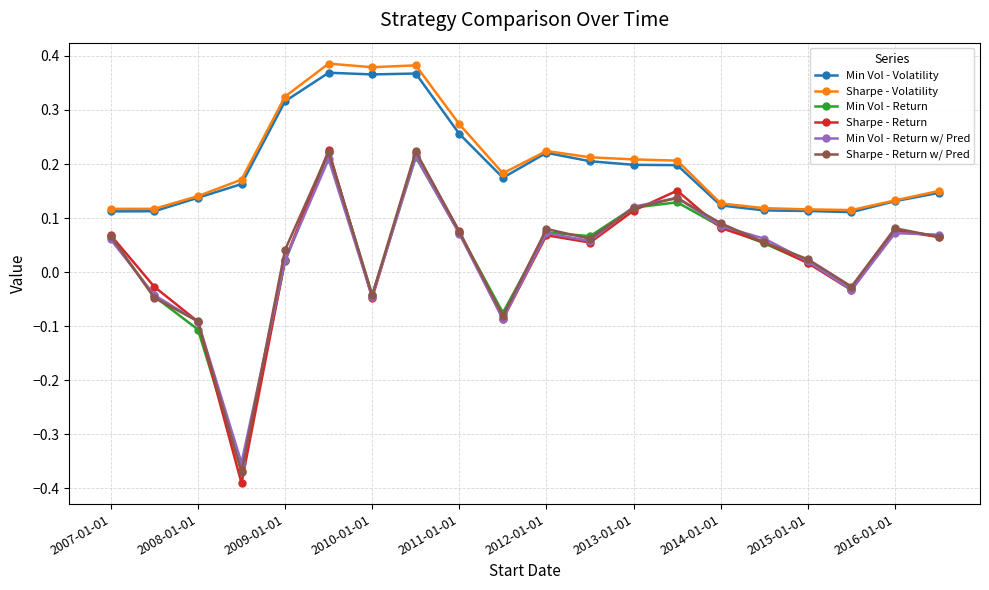

Which series has the largest total across all categories?

Sharpe - Volatility